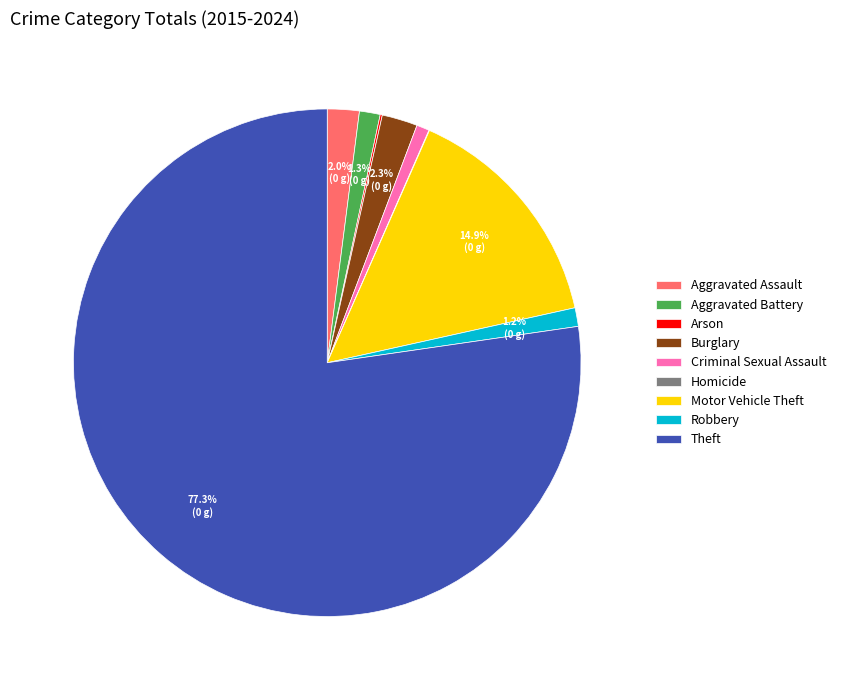

Between Theft and Aggravated Assault, which is larger?

Theft